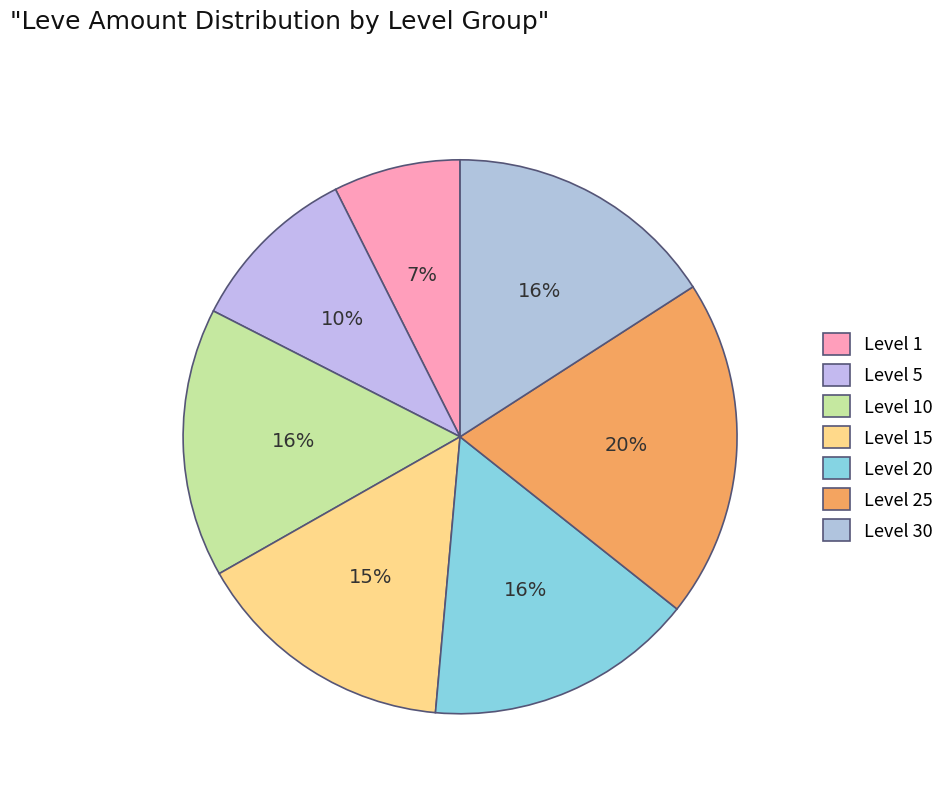

How many segments does this pie chart have?

7